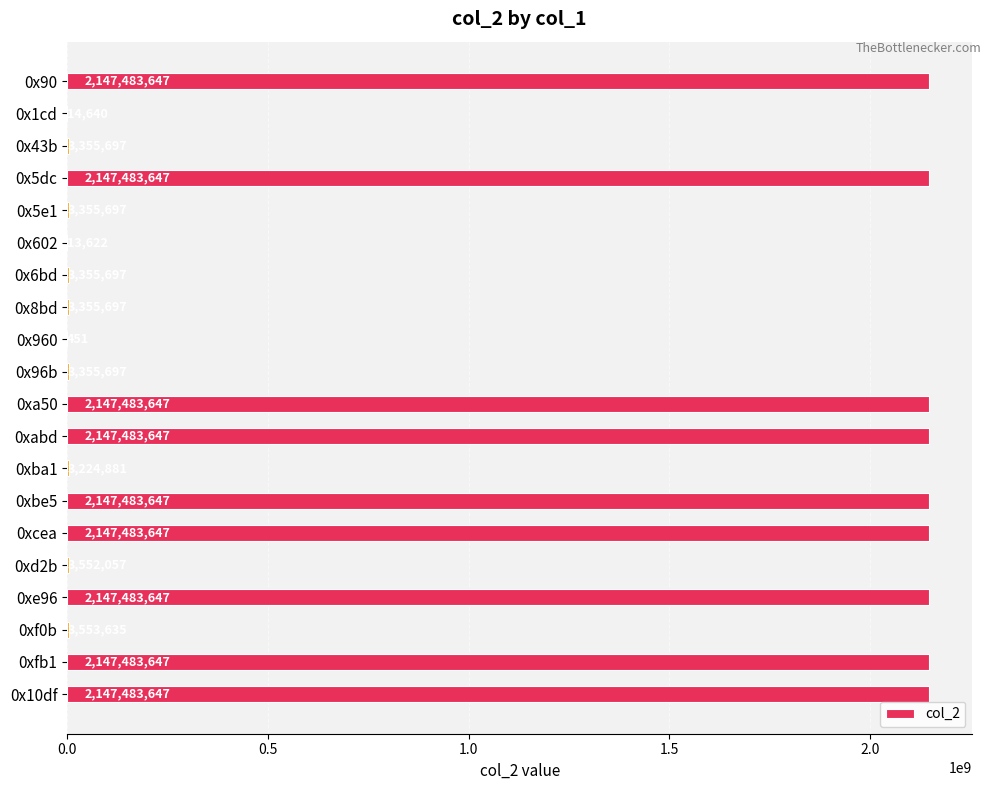

The chart shows a value of 3355697 at 0x5e1. True or false?

True